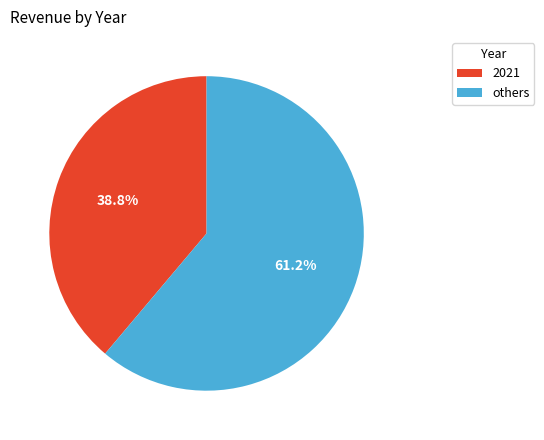

Is there any slice that represents more than half of the pie?

Yes